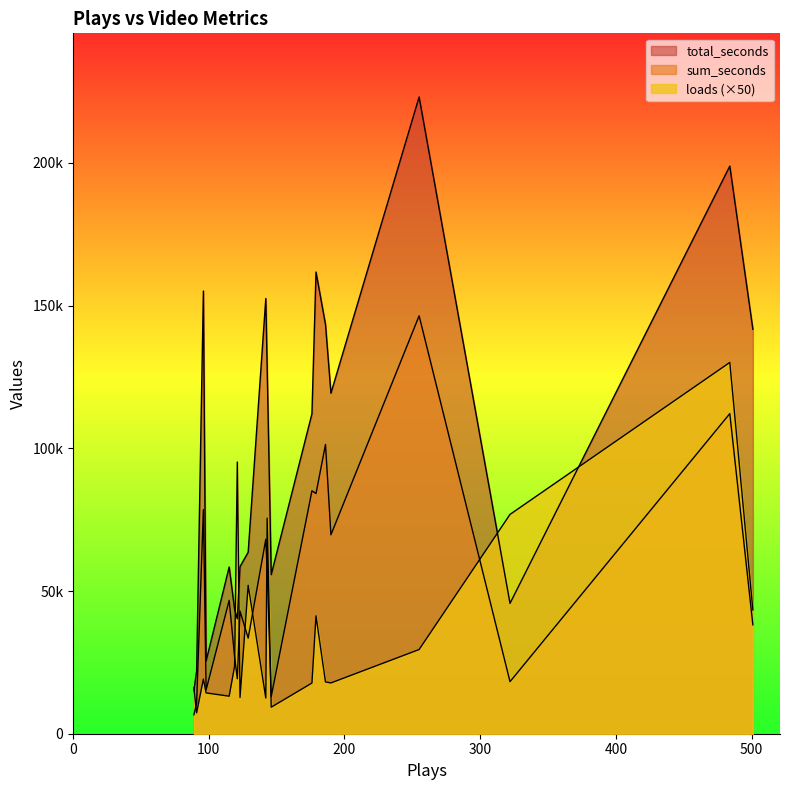

What is the difference between the second highest and second lowest values in the sum_seconds series?

101623